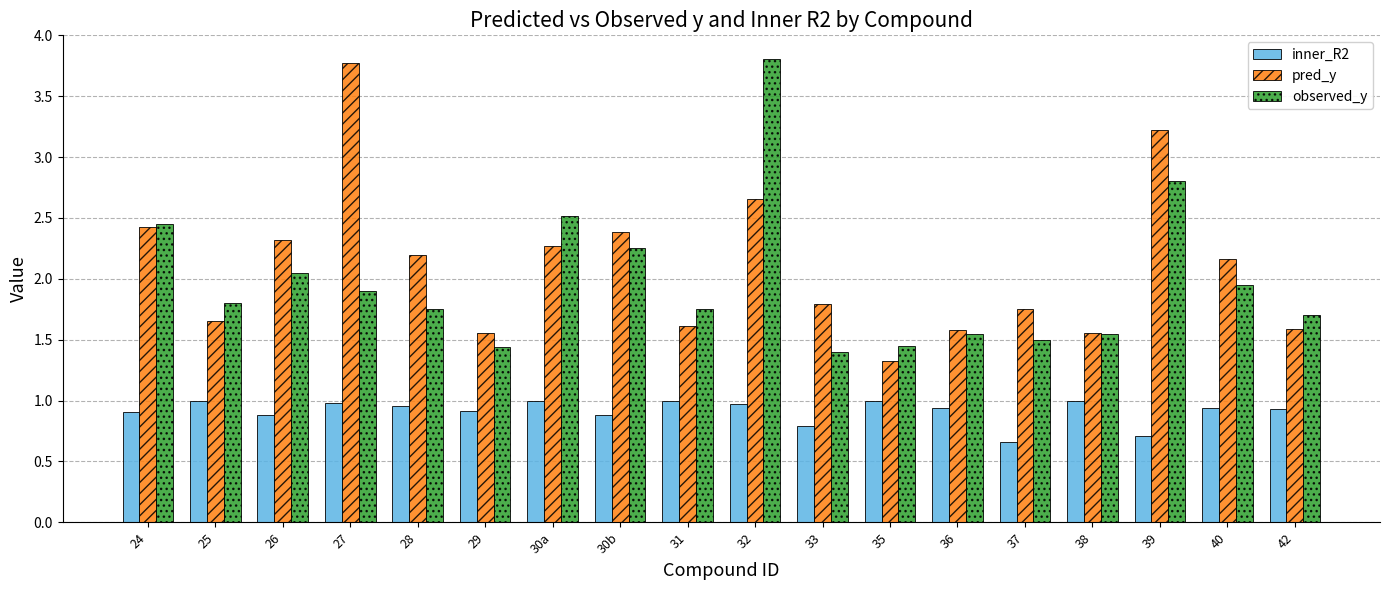

What is the spread (max minus min) of values at 32?

2.8